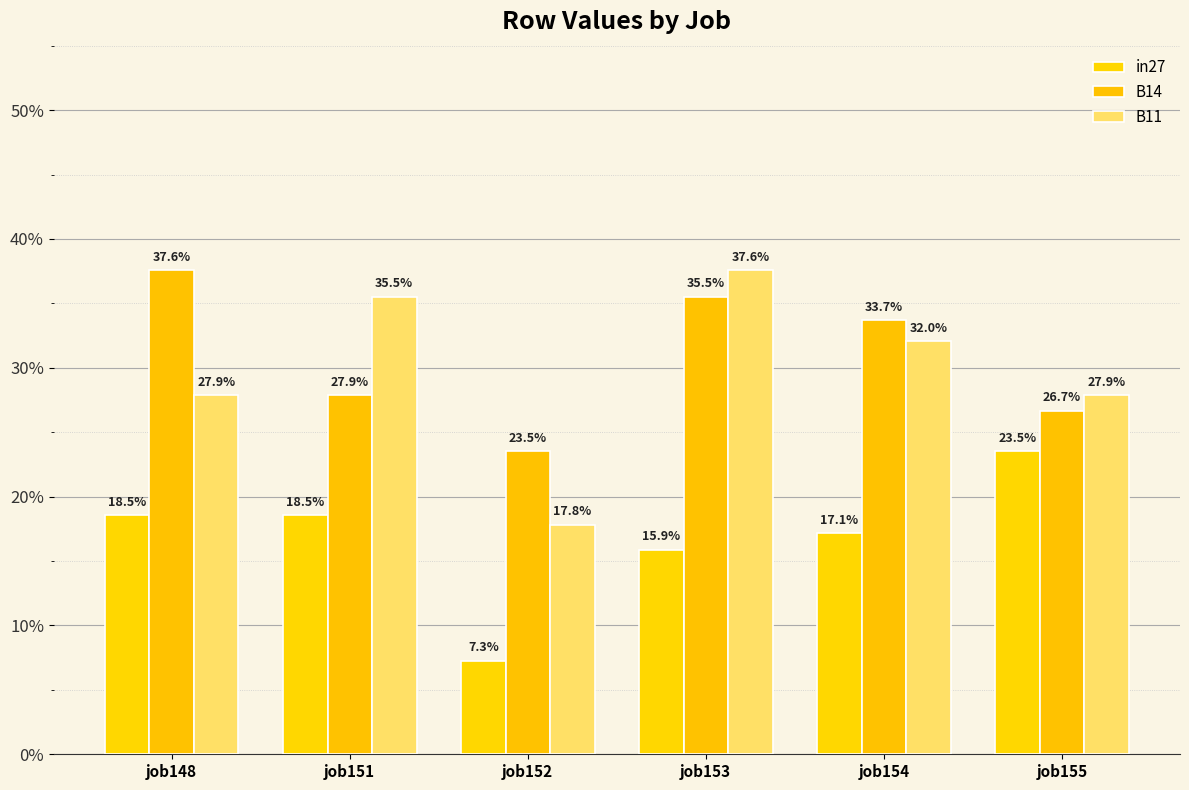

Are the bars horizontal?

No